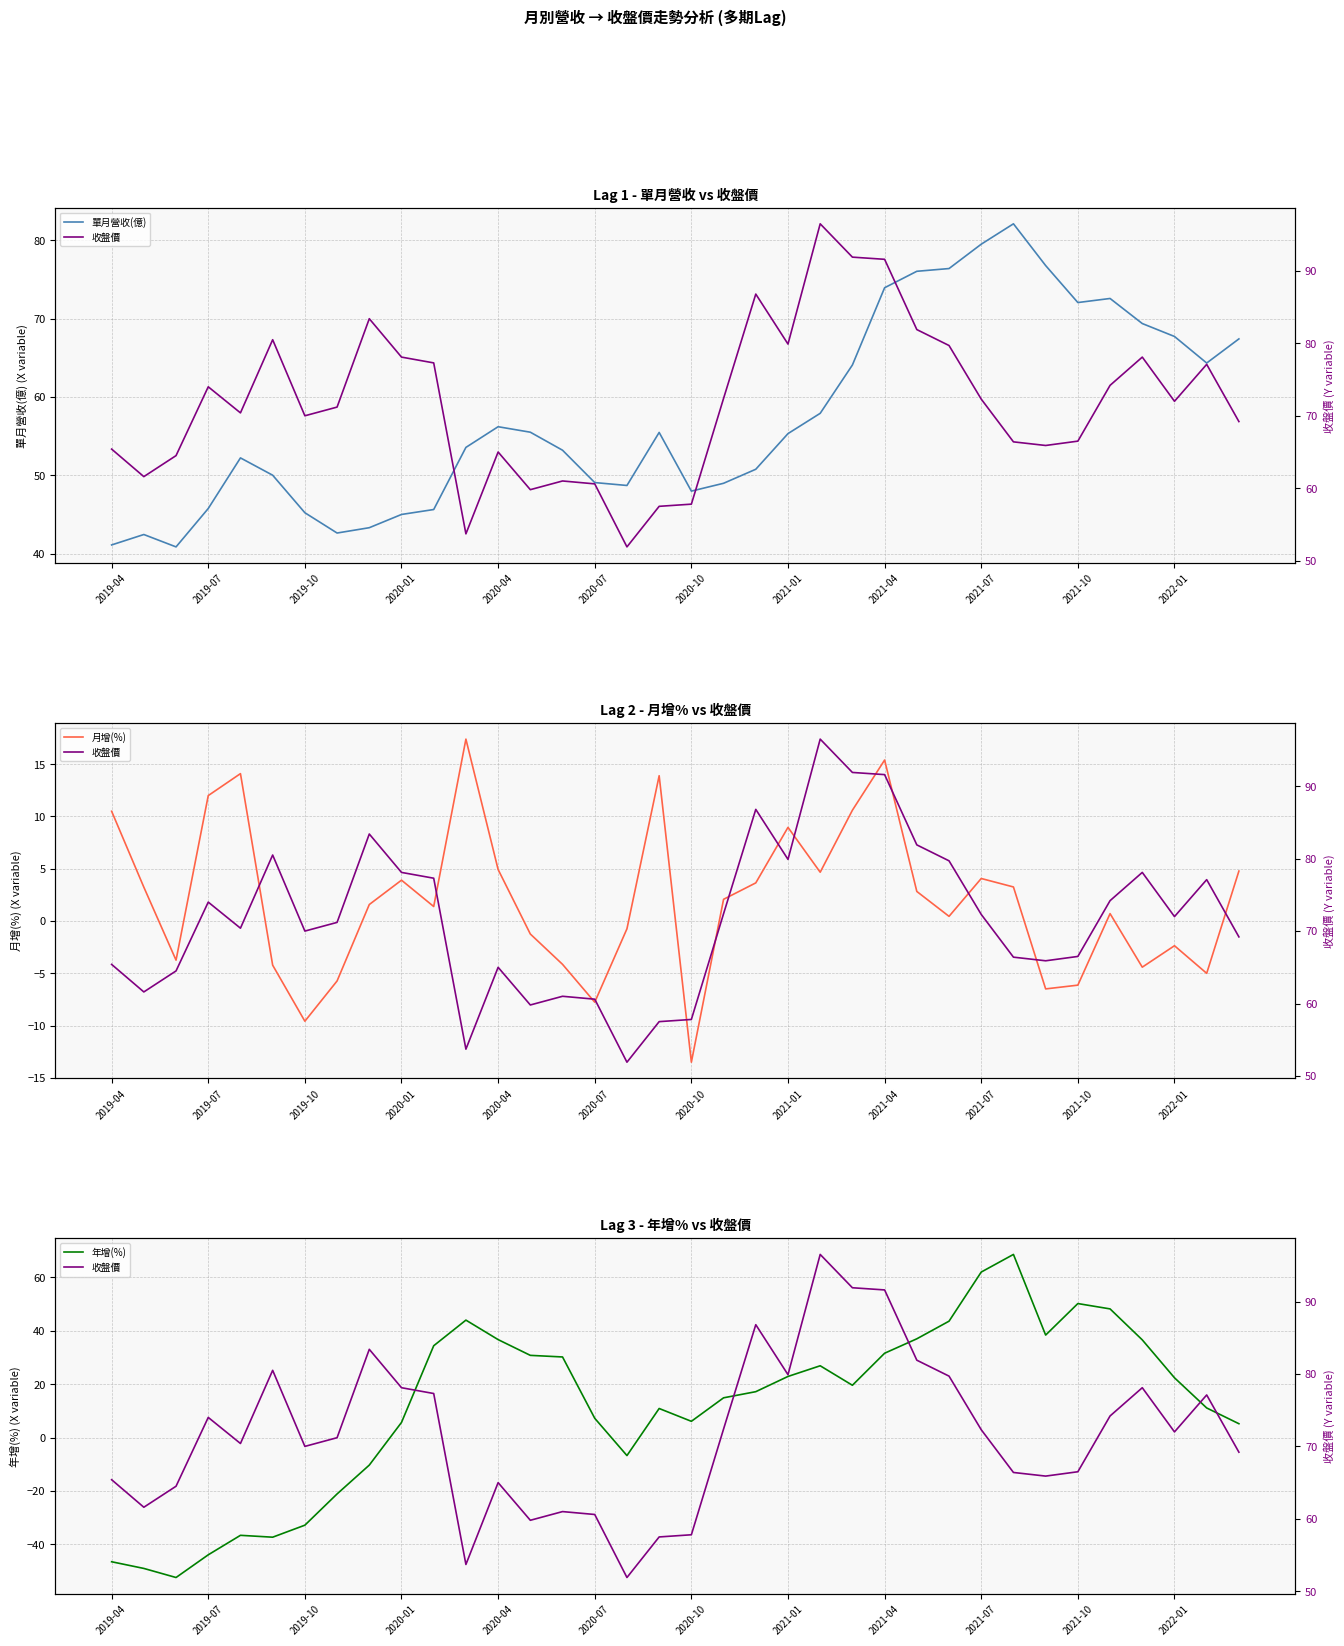

What is the difference between the second highest and second lowest values in the 單月營收(億) series?

38.4